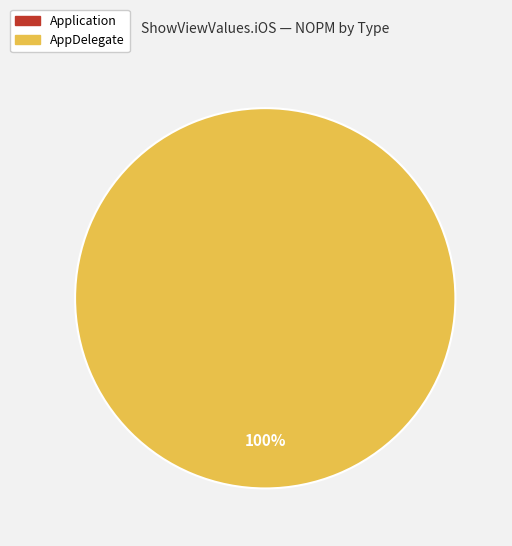

What is the largest slice in the pie chart?

AppDelegate